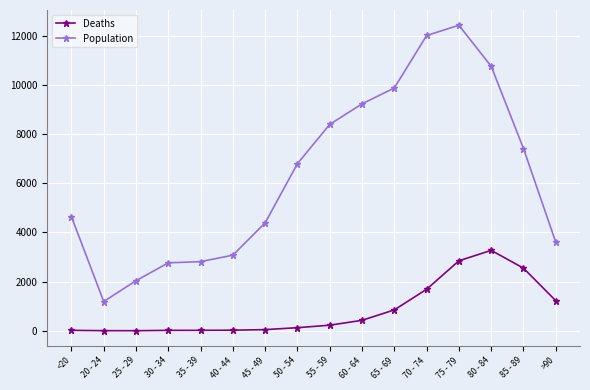

At which label is Population closest to 6812?

50 - 54